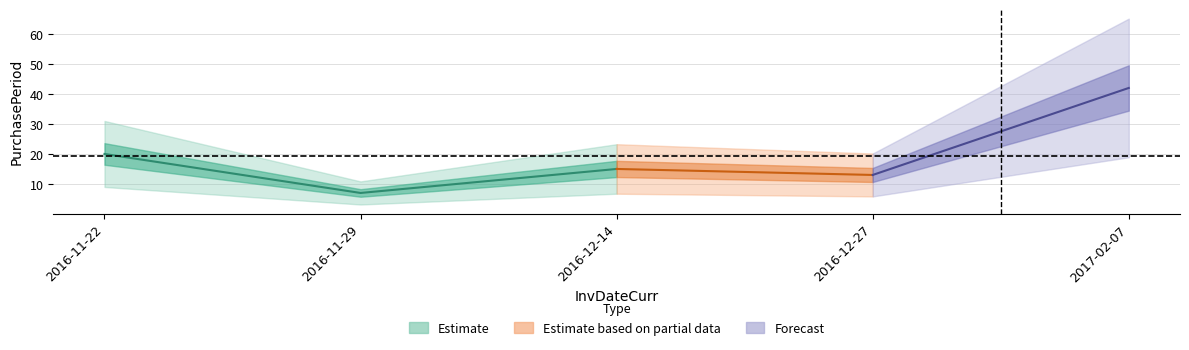

What is the value of the 5th point from the left?

42